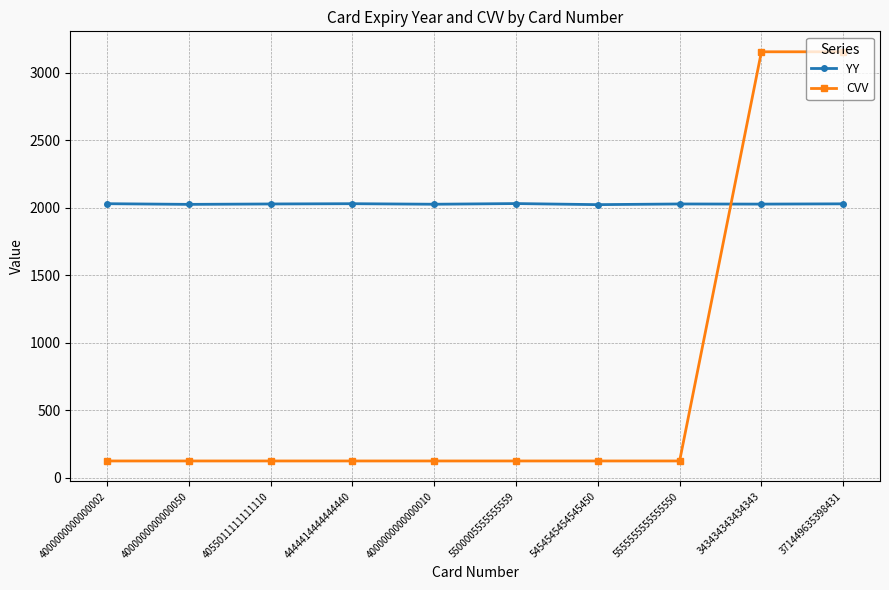

True or false: YY has a value of 518 at 371449635398431.

False